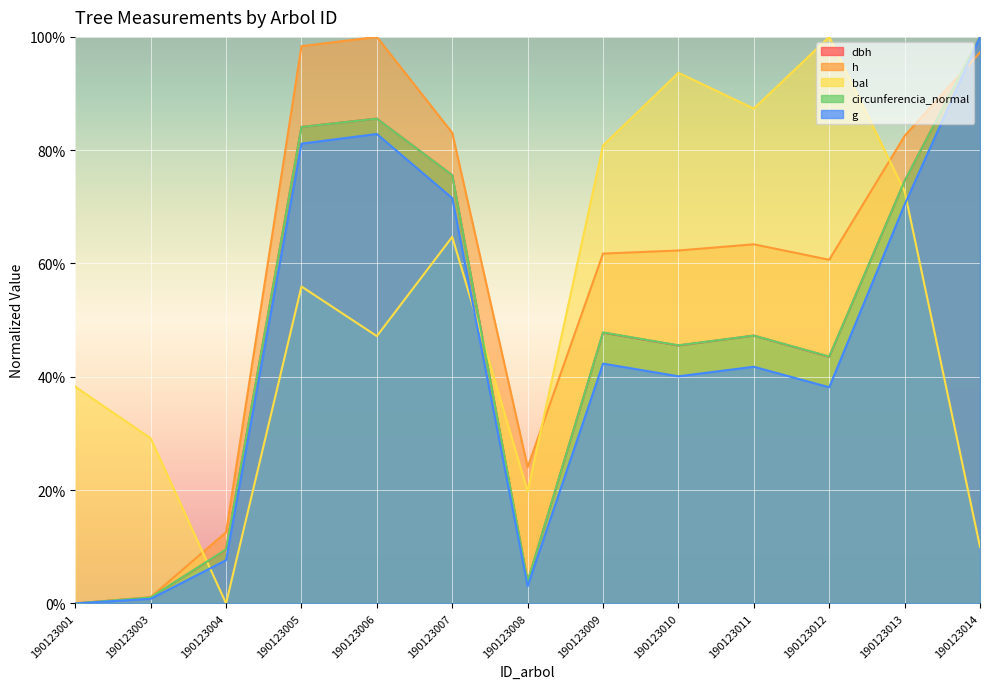

Is it true that bal equals 72.8 at 190123013?

True